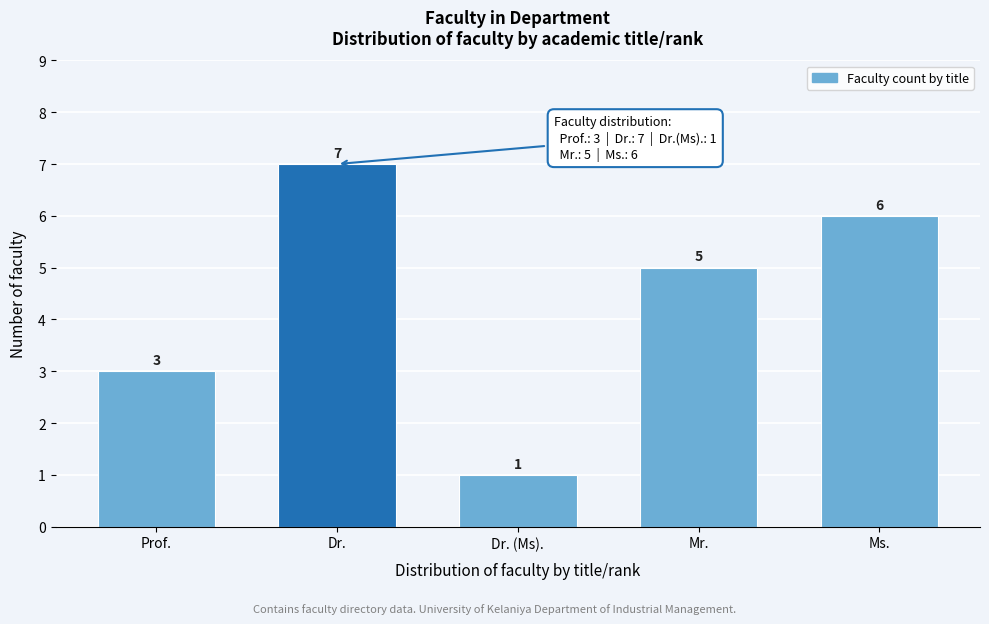

Reading right to left, extract all data points from this chart.

6	5	1	7	3